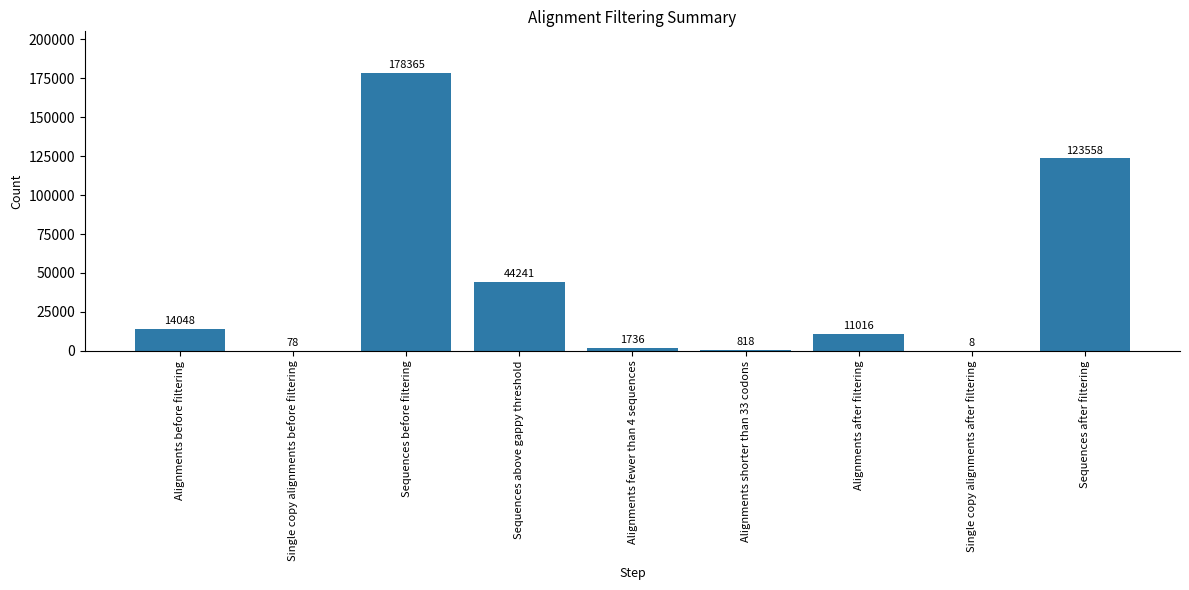

What is the maximum value shown in the chart?

178365